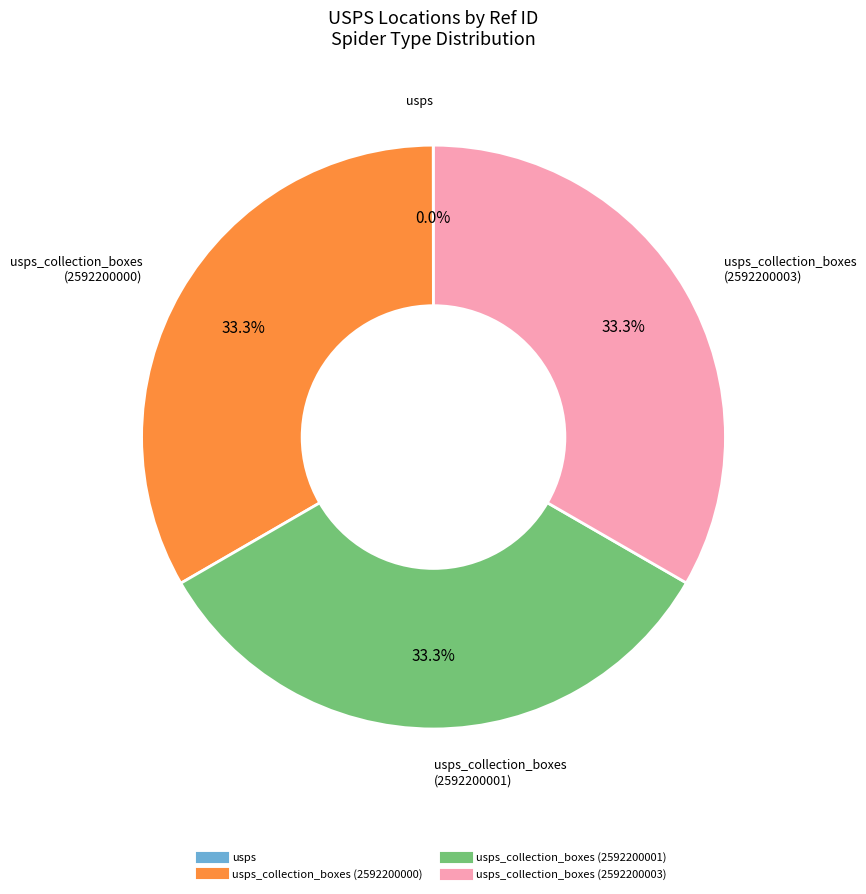

Is there any slice that represents more than half of the pie?

No